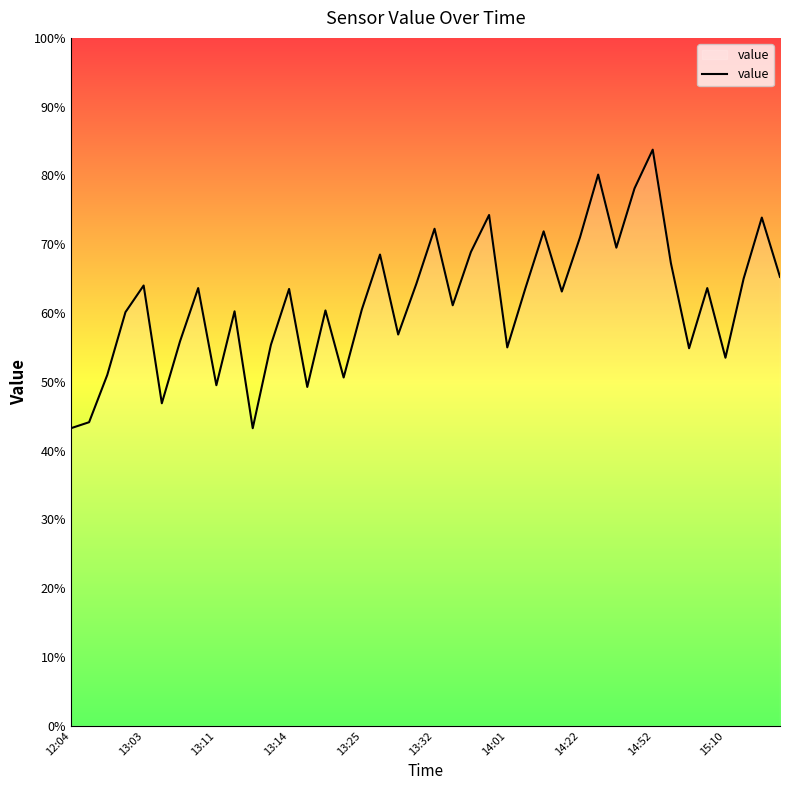

What is the greatest value displayed?

83.8